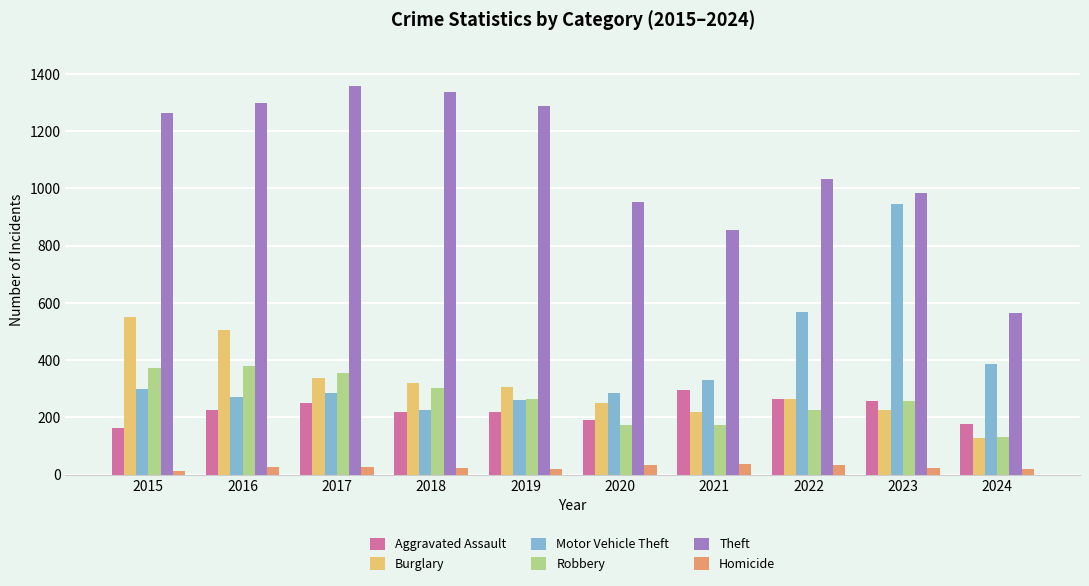

Which category has the lowest value in the Robbery series?

2024